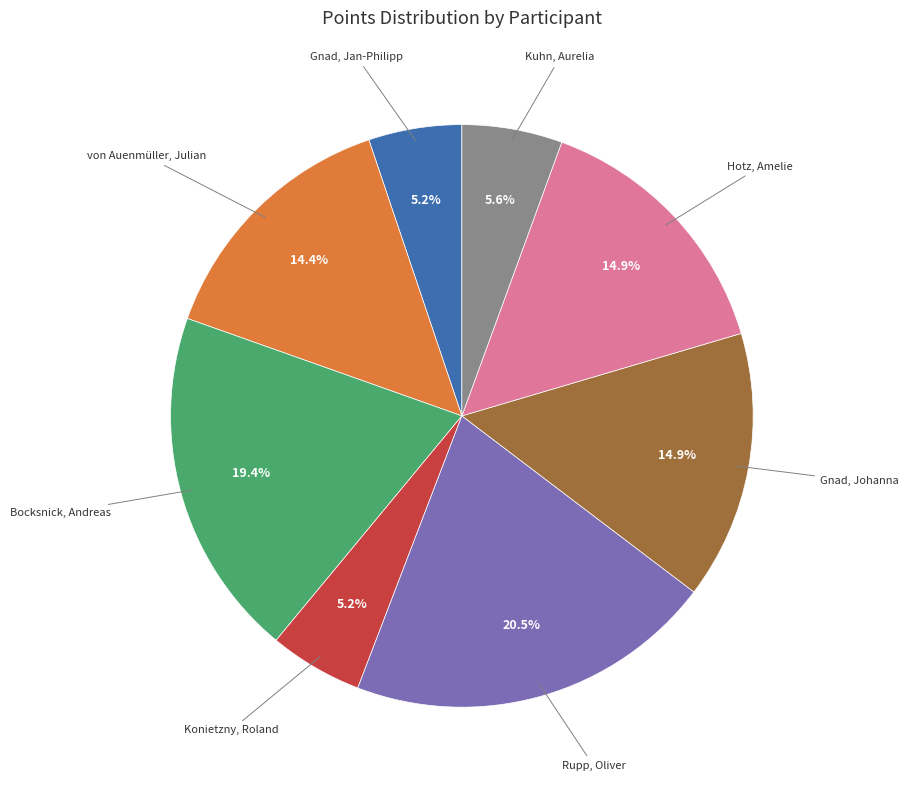

Is there any slice that represents more than half of the pie?

No